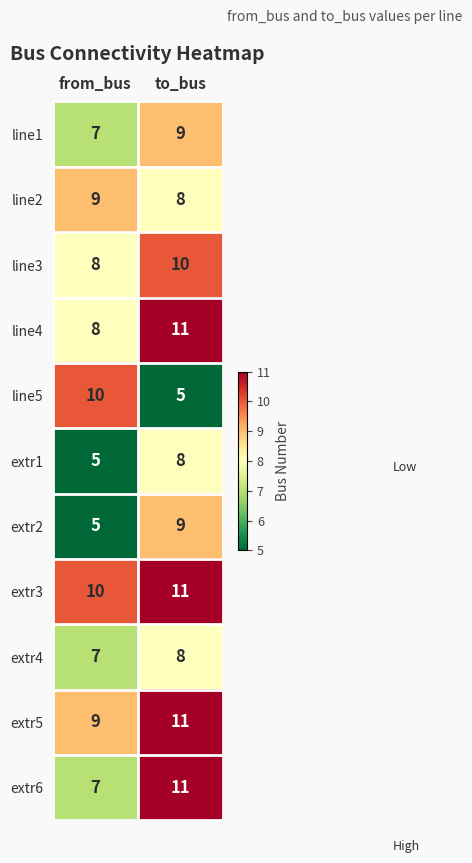

What is the total value across all series at from_bus?

85